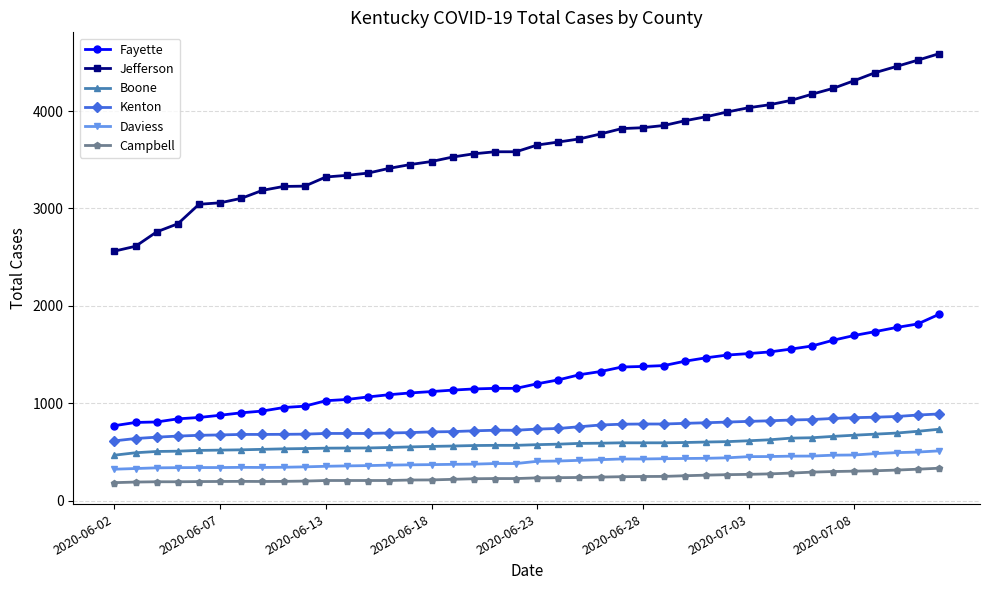

Which series has the largest total across all categories?

Jefferson